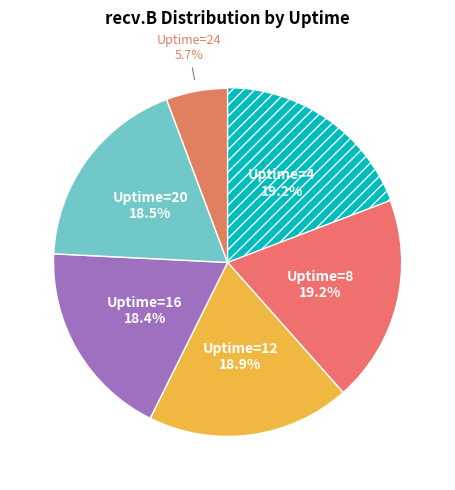

Count the number of slices in the pie.

6